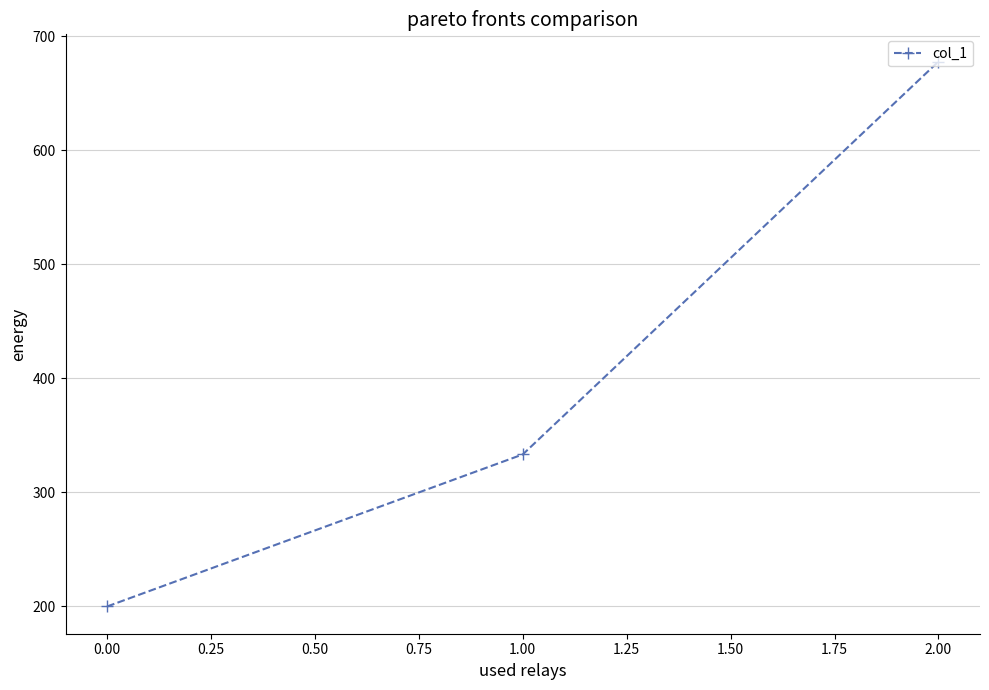

Rank the categories by value from lowest to highest.

0.00, 1.00, 2.00